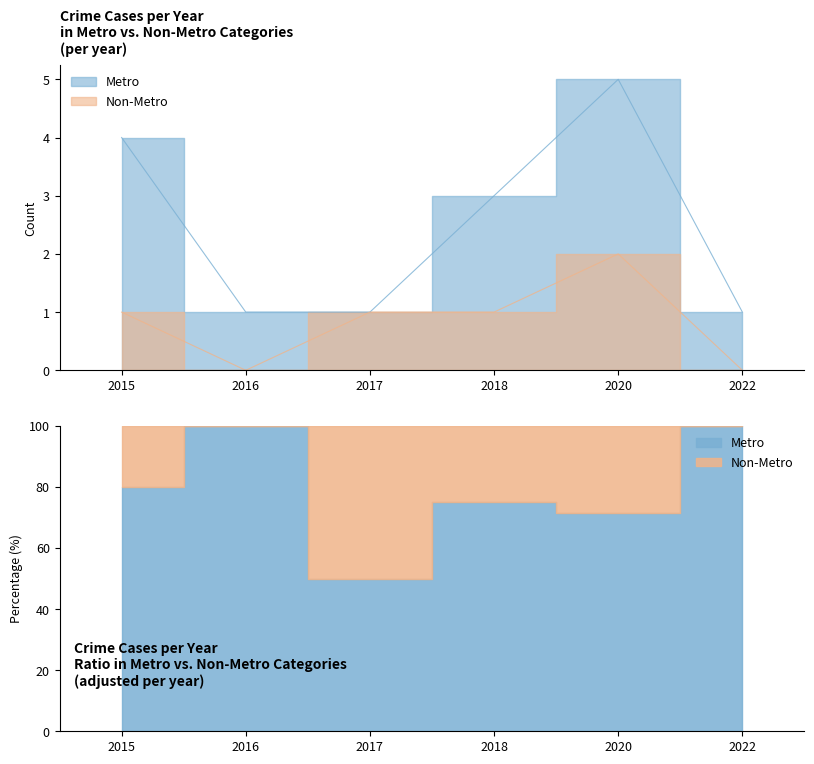

What is the value of the Metro point at the 6th from the left?

1